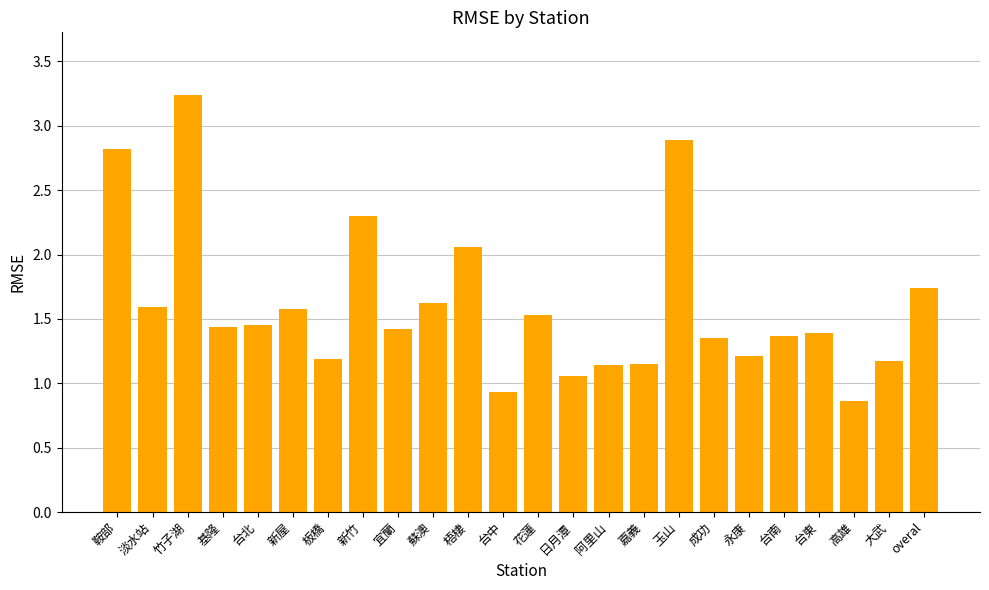

What is the difference between the values at 高雄 and 淡水站?

0.7